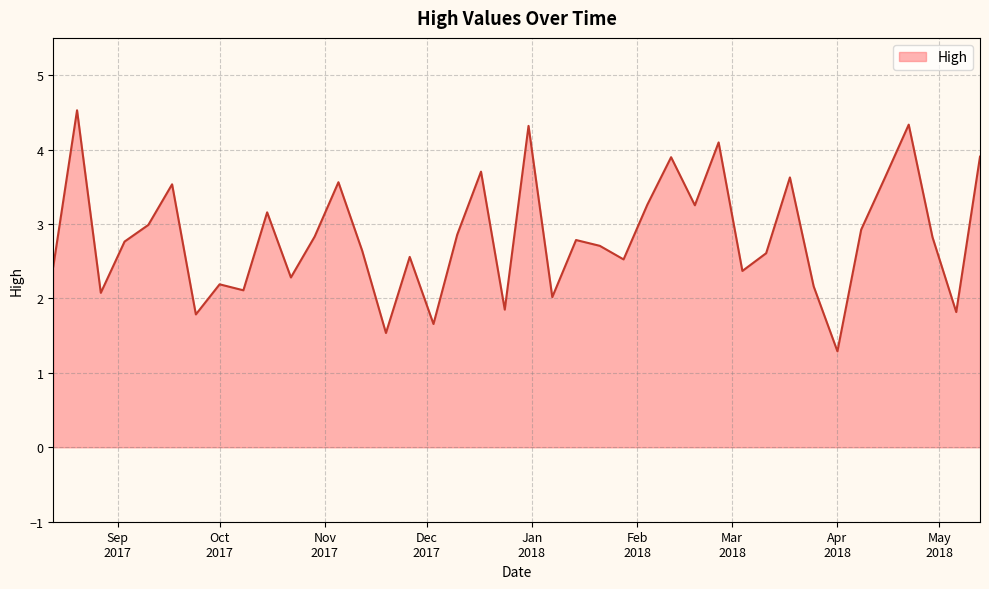

What is the smallest value displayed?

1.3